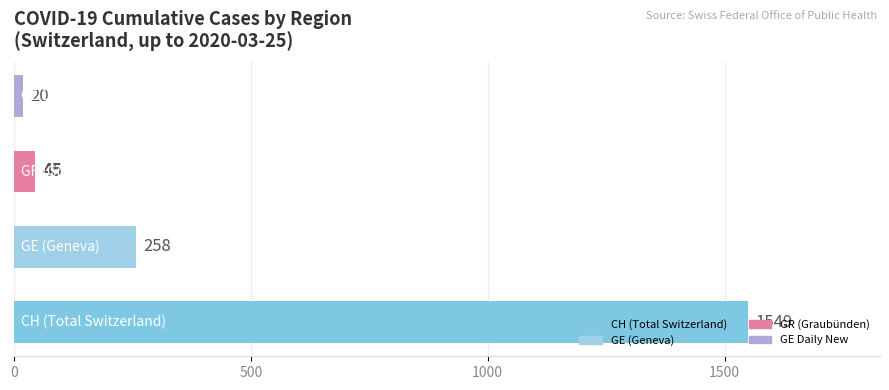

What is the greatest value displayed?

1549